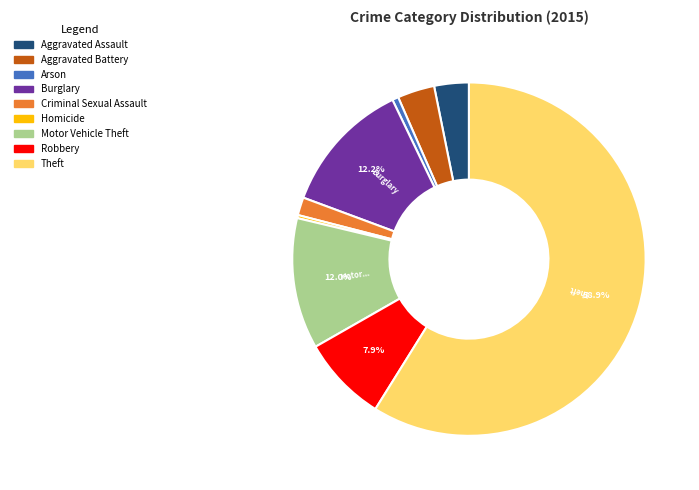

True or false: Burglary accounts for 12% of the total.

True